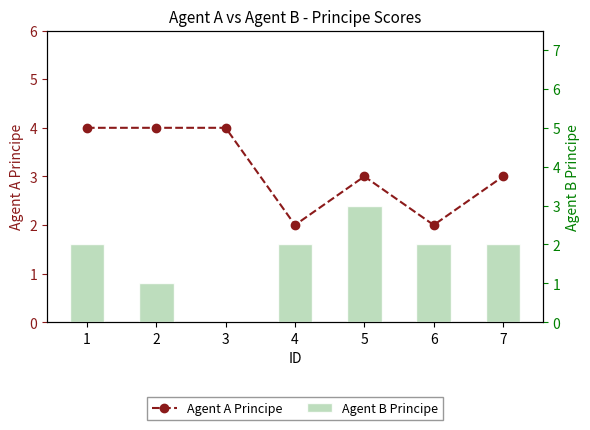

What is the total value across all series at 7?

5